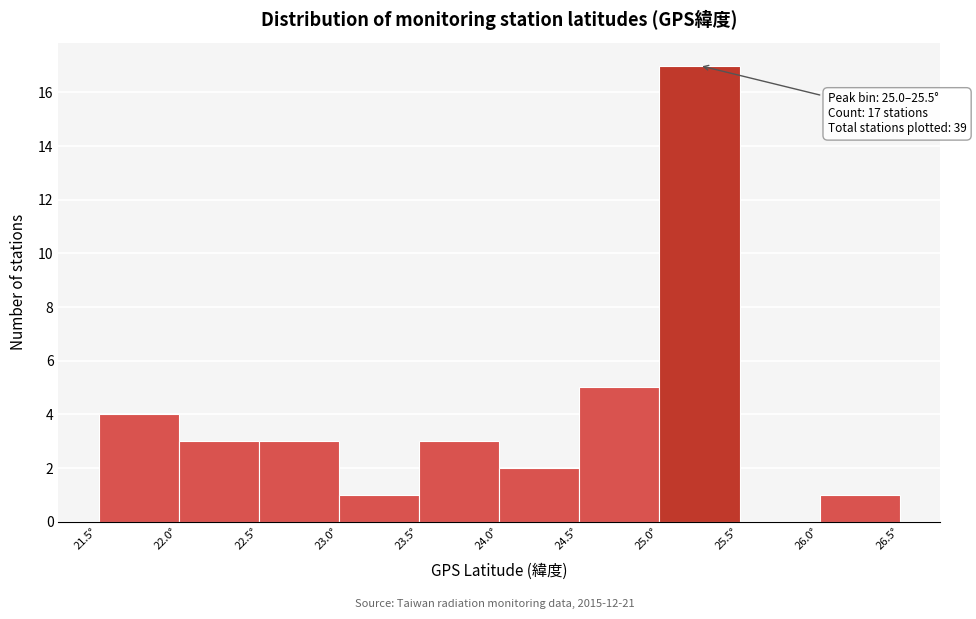

Over which range of the x-axis is the bar tallest?

25.0 to 25.5